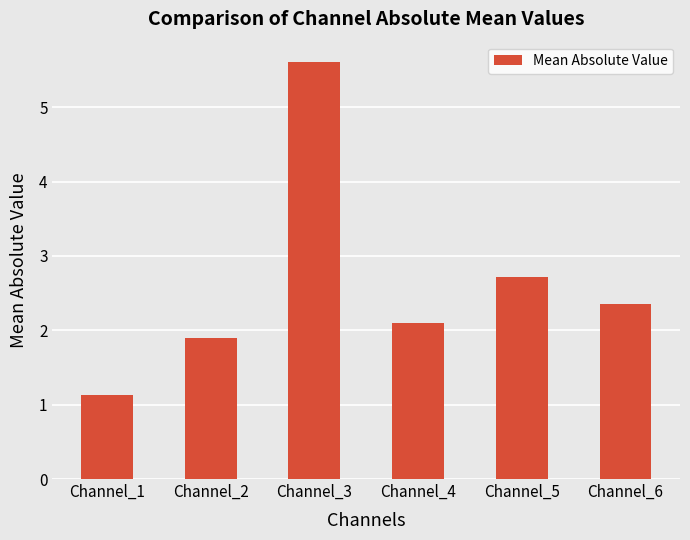

What is the minimum value shown in the chart?

1.1